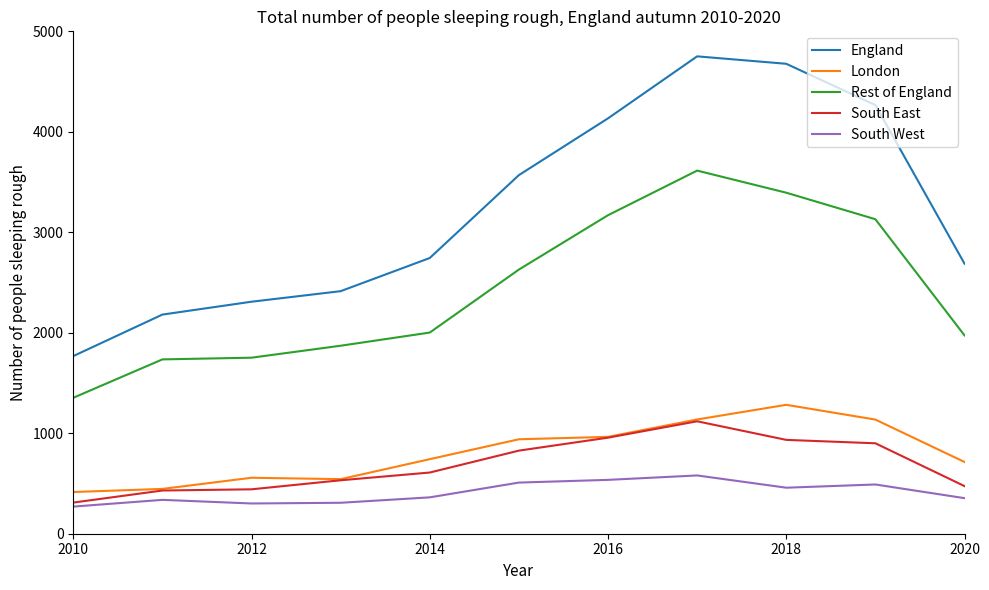

True or false: Rest of England and England intersect in this chart.

False